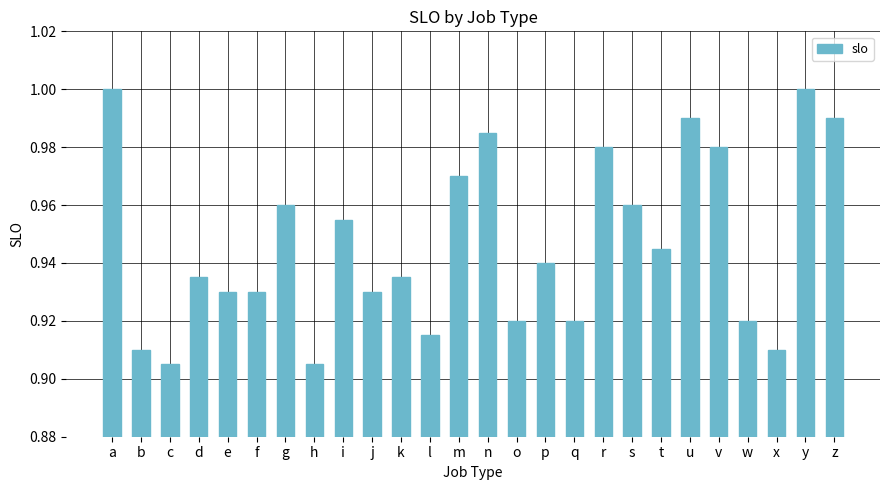

The value at x is 1.2. True or false?

False